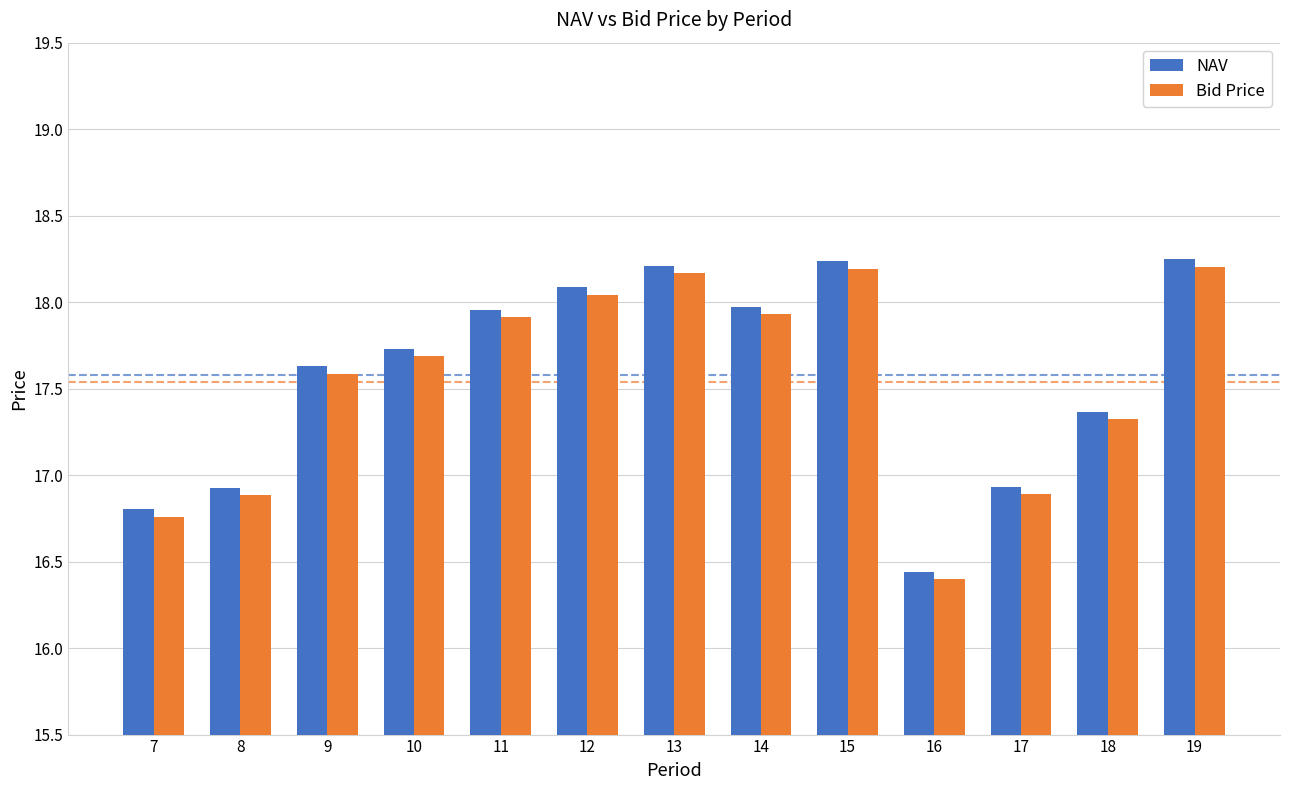

What is the sum of all NAV values?

228.5